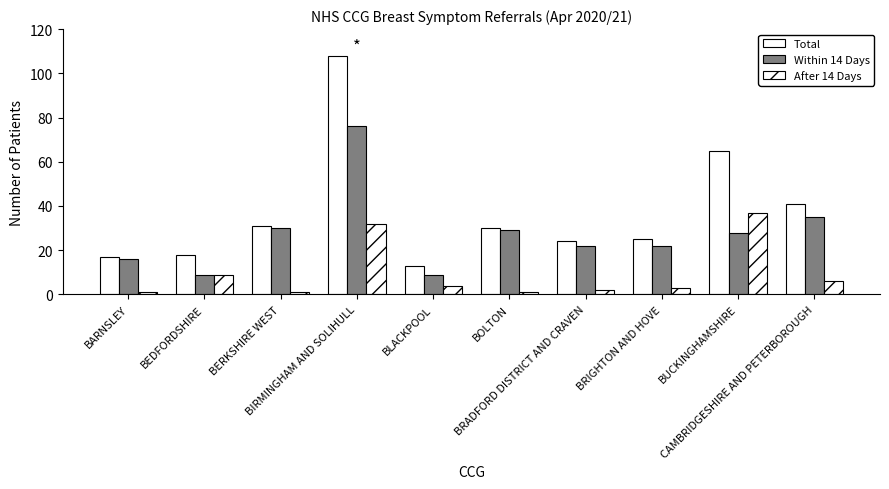

How many groups of bars are there?

10